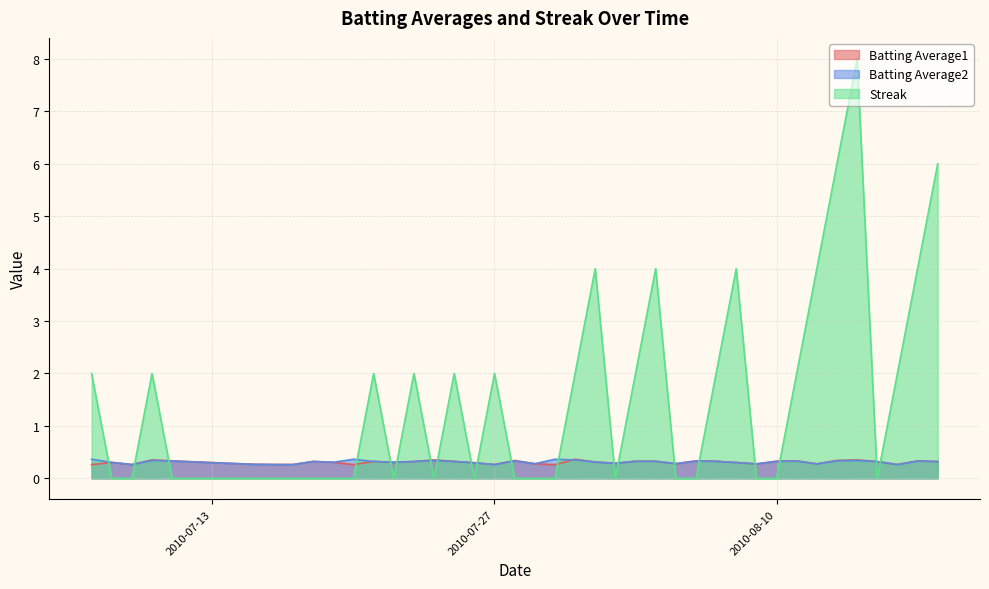

How many lines are shown in the chart?

3